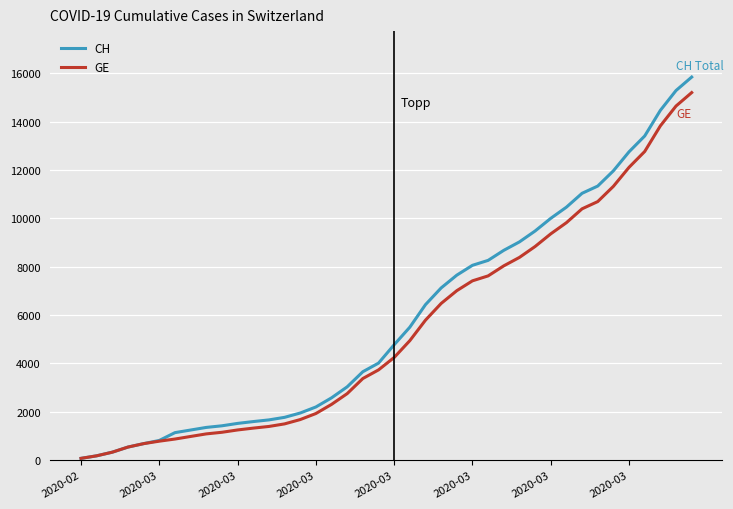

Which series has the widest spread of values?

CH